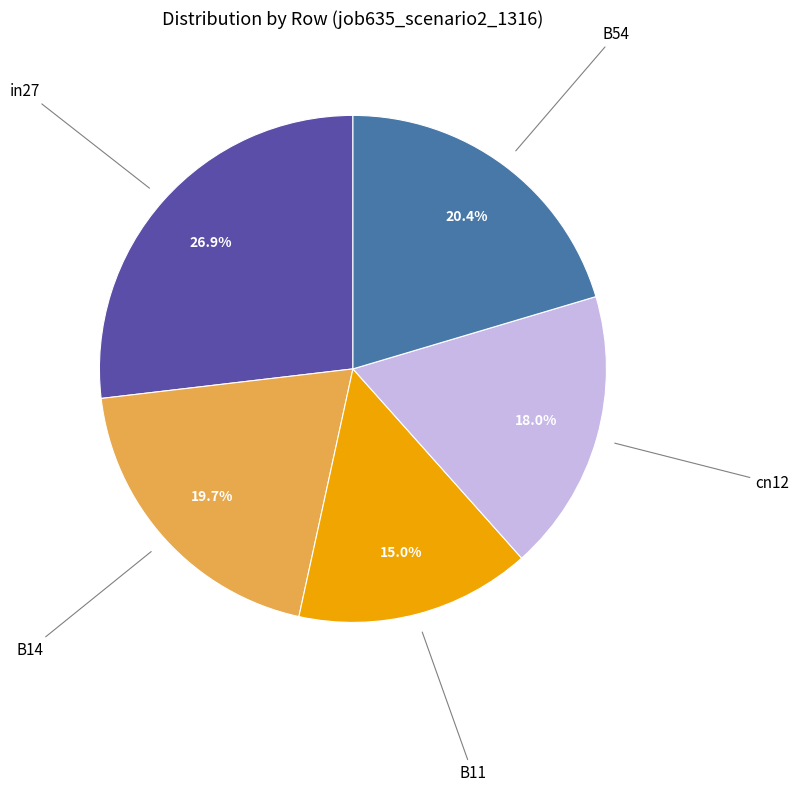

Does any single category account for the majority?

No